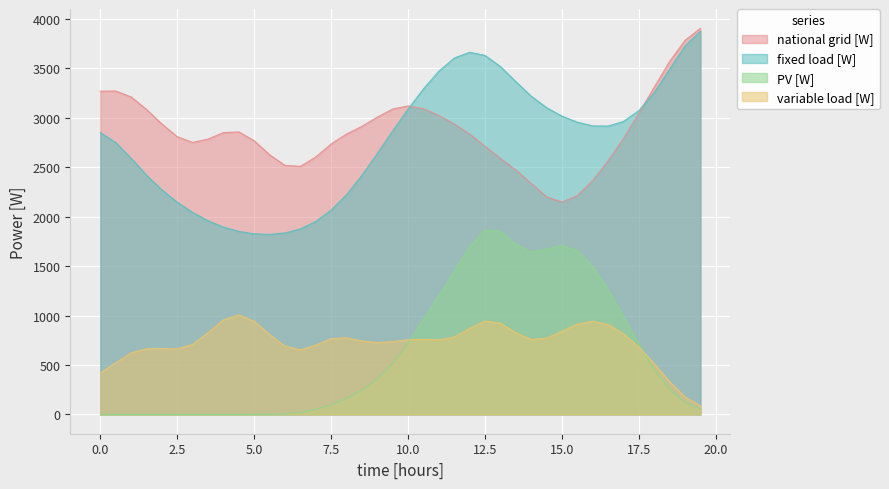

Is the value of variable load [W] at 15 greater than the value of national grid [W] at PV [W]?

No